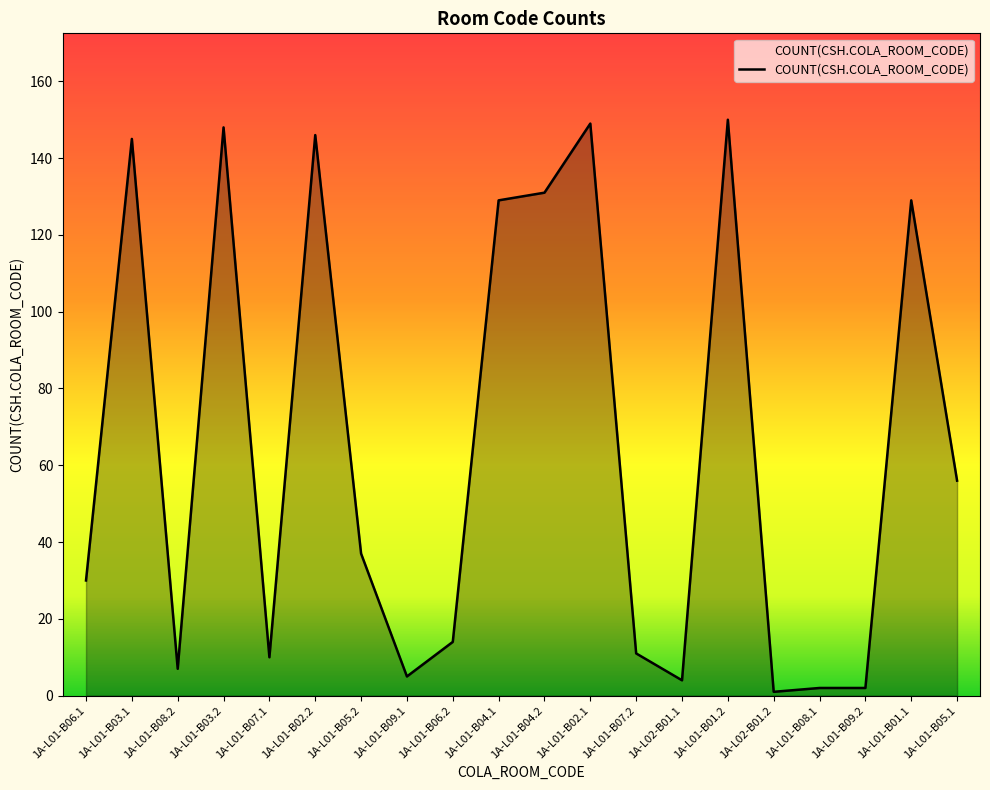

Where is the data nearest to the value 75?

1A-L01-B05.1